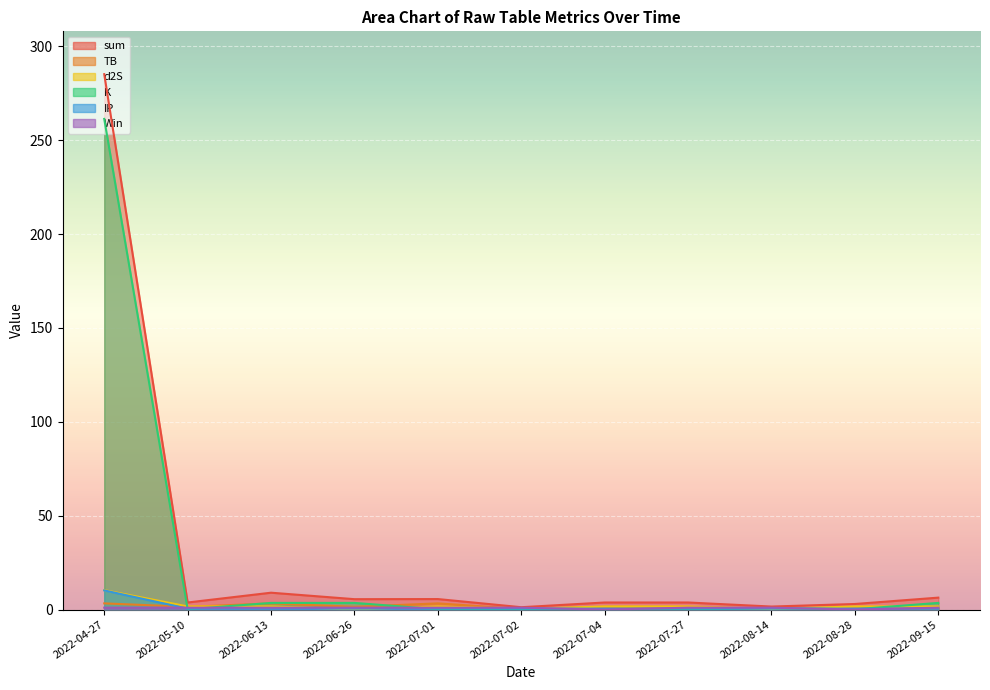

What is the sum of all TB values?

17.3